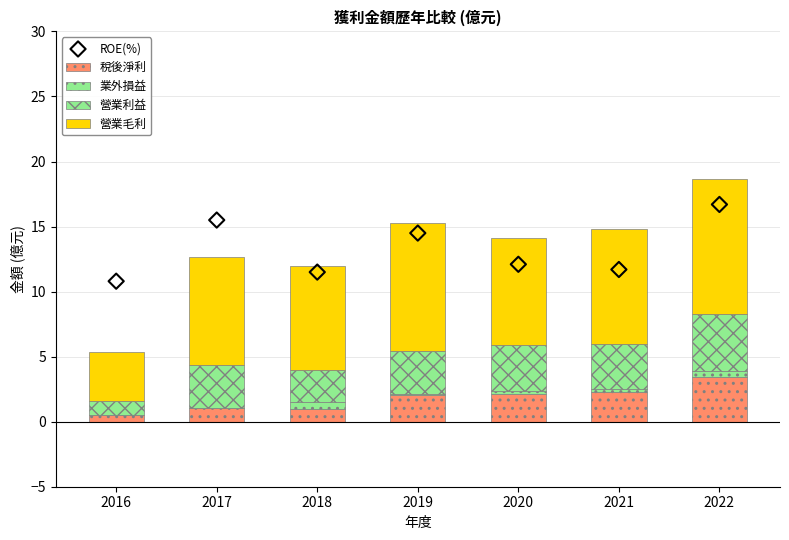

Which series contains the highest Y value?

ROE(%)